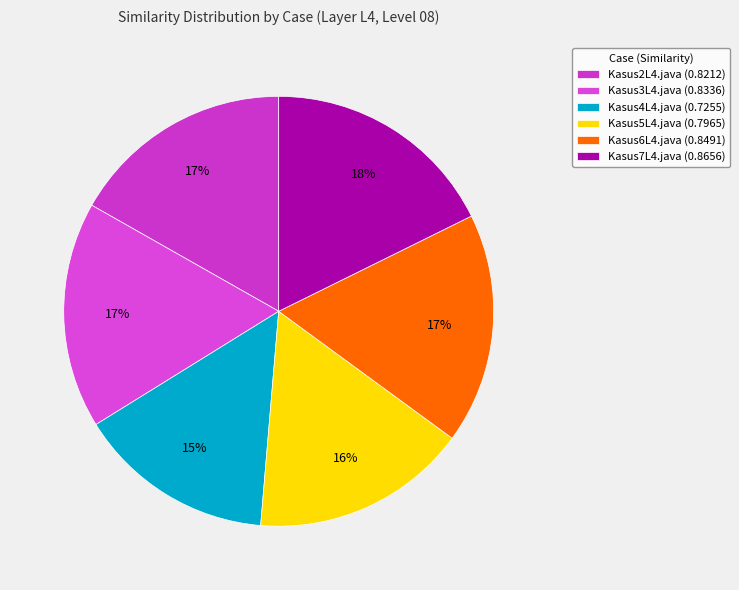

To the nearest percent, what is the average slice percentage?

17%